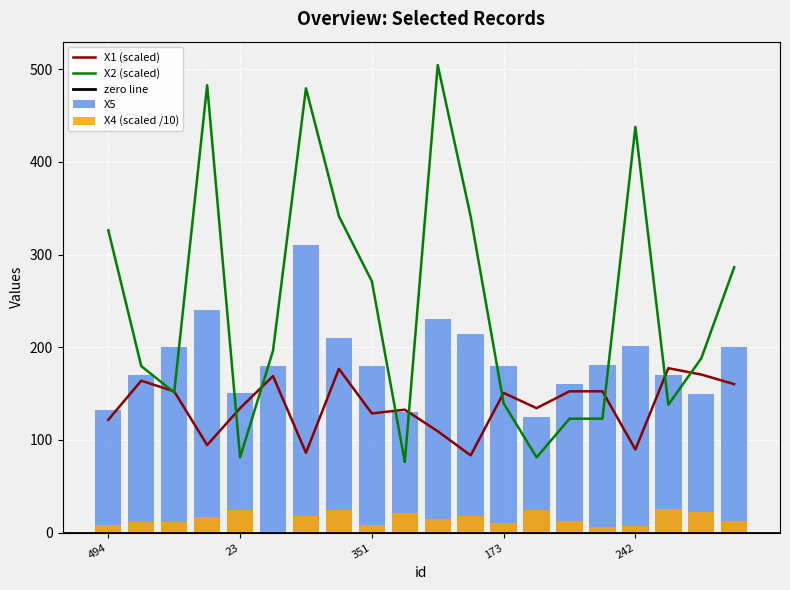

List the labels in order of X5 value, largest first.

266, 196, 482, 406, 2, 242, 165, 281, 337, 5, 351, 173, 115, 67, 293, 23, 79, 494, 9, 25